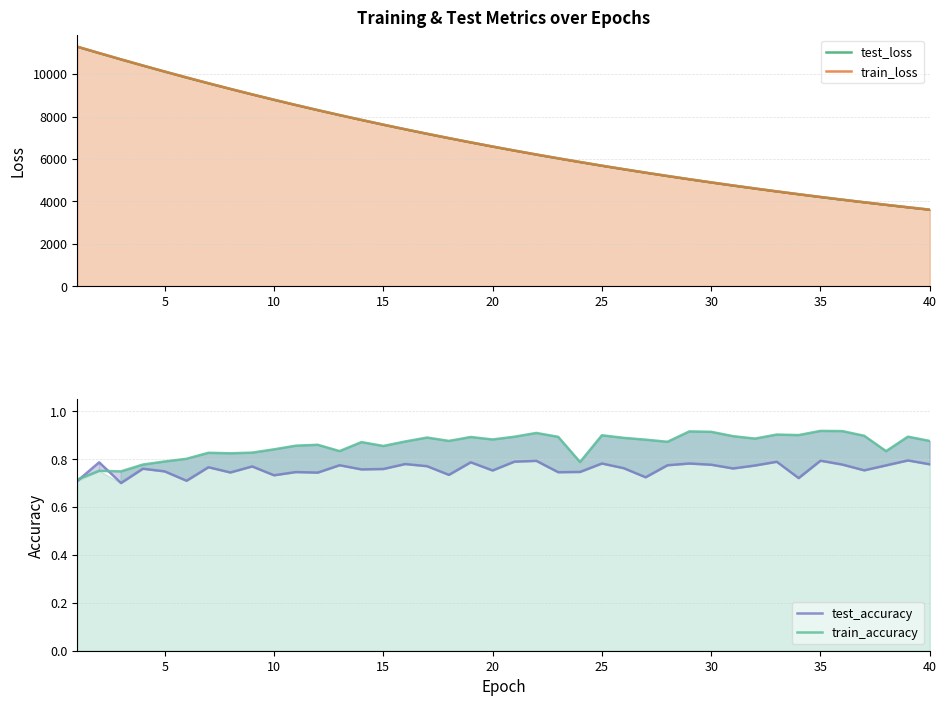

How many distinct data groups are displayed?

4